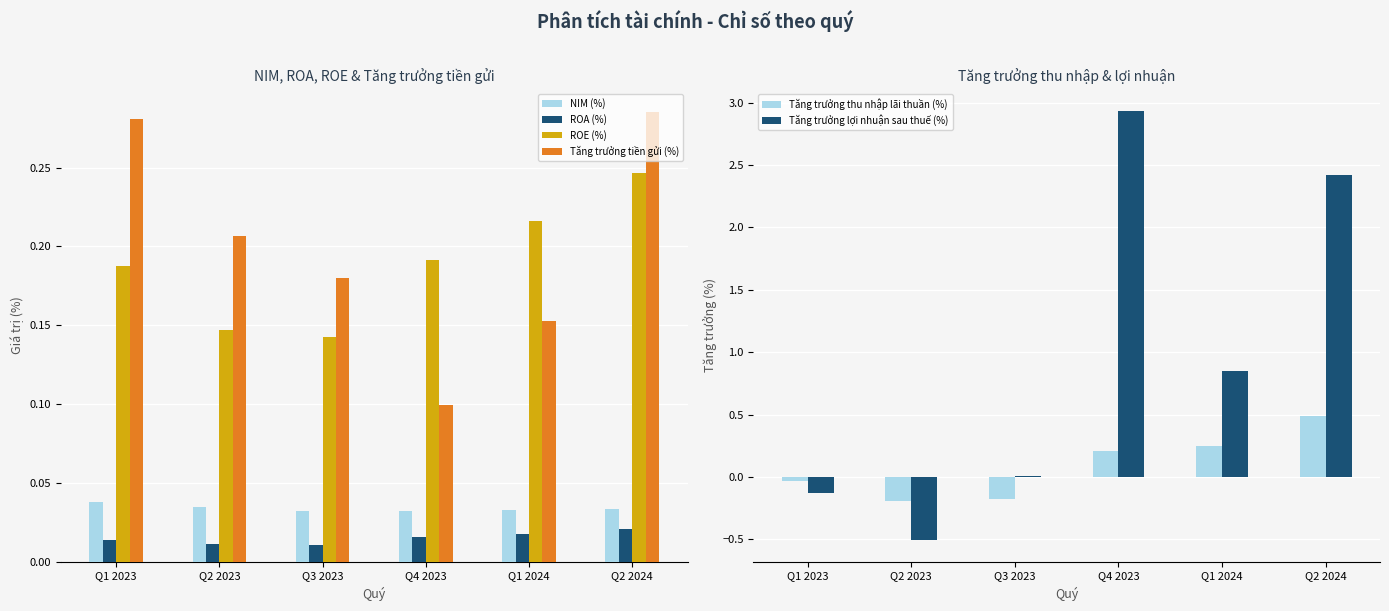

What is the average value of the ROE (%) series?

0.2